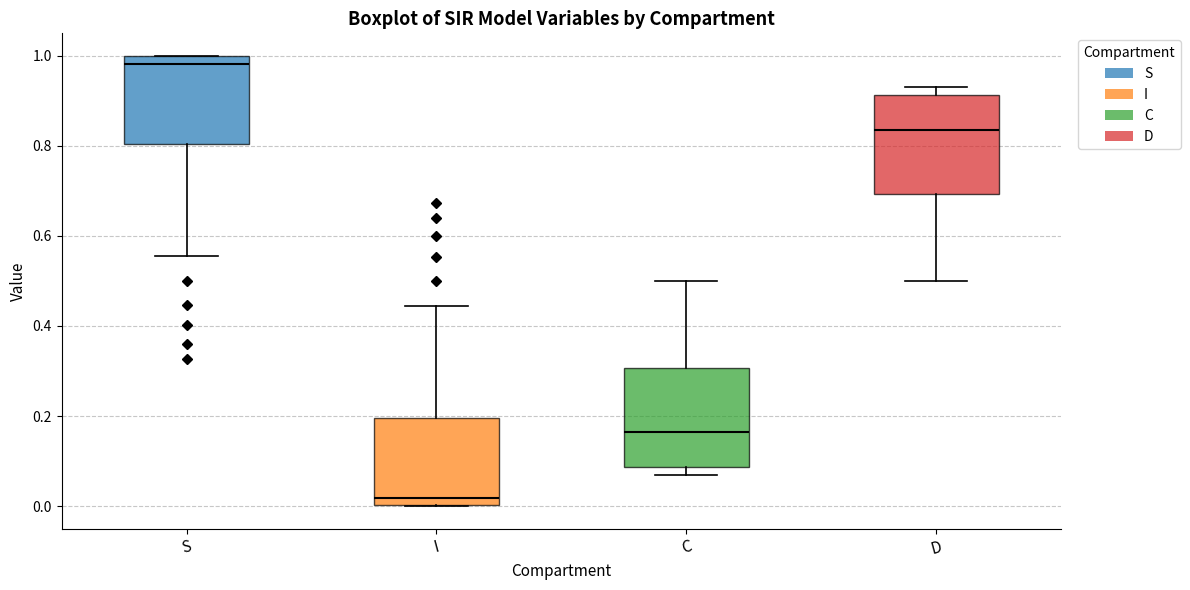

Reading left to right, read every box against the y-axis: the position of its median line, the range the box covers, and the ends of its whiskers. The values are not printed on the chart, so give them approximately, as read against the axis.

S: median 0.98, box 0.80 to 1.00, whiskers 0.56 to 1.00
I: median 0.02, box 0.00 to 0.20, whiskers 0.00 to 0.44
C: median 0.16, box 0.08 to 0.30, whiskers 0.06 to 0.50
D: median 0.84, box 0.70 to 0.92, whiskers 0.50 to 0.94